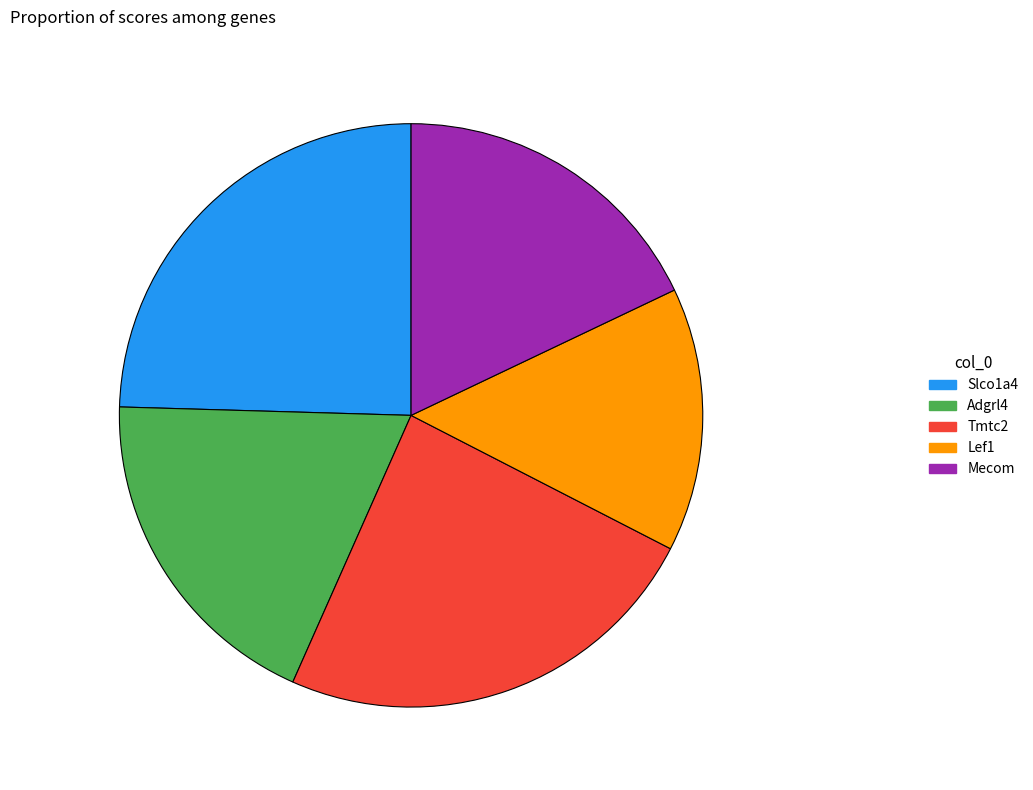

Is it true that Adgrl4 is 19% of the pie?

True